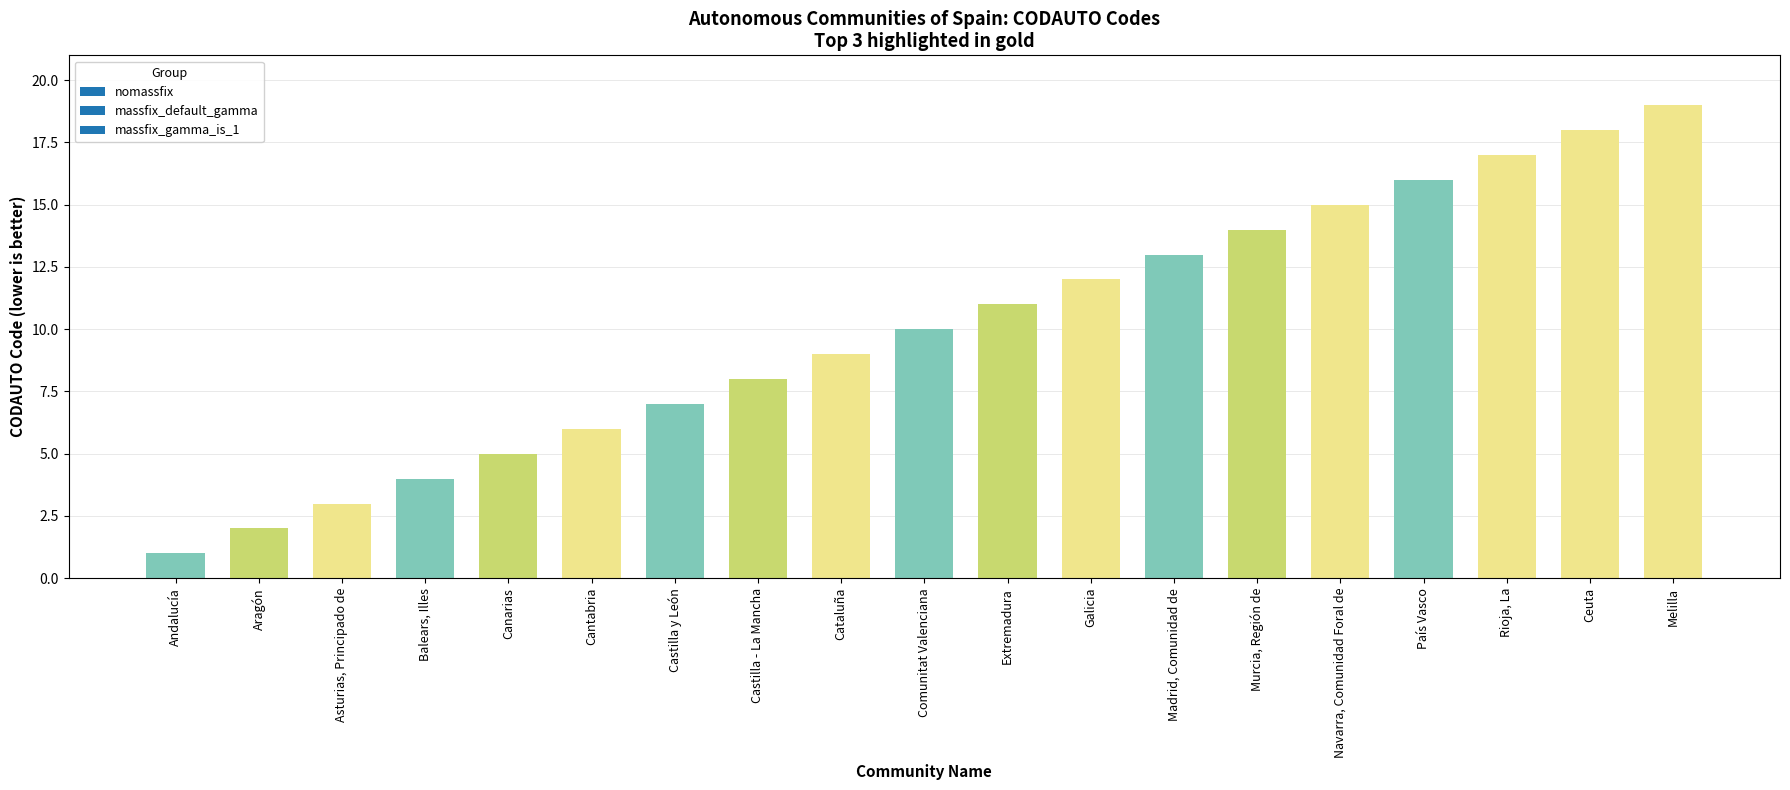

Reading left to right, transcribe all the data shown in this chart.

Andalucía=1	Aragón=2	Asturias, Principado de=3	Balears, Illes=4	Canarias=5	Cantabria=6	Castilla y León=7	Castilla - La Mancha=8	Cataluña=9	Comunitat Valenciana=10	Extremadura=11	Galicia=12	Madrid, Comunidad de=13	Murcia, Región de=14	Navarra, Comunidad Foral de=15	País Vasco=16	Rioja, La=17	Ceuta=18	Melilla=19